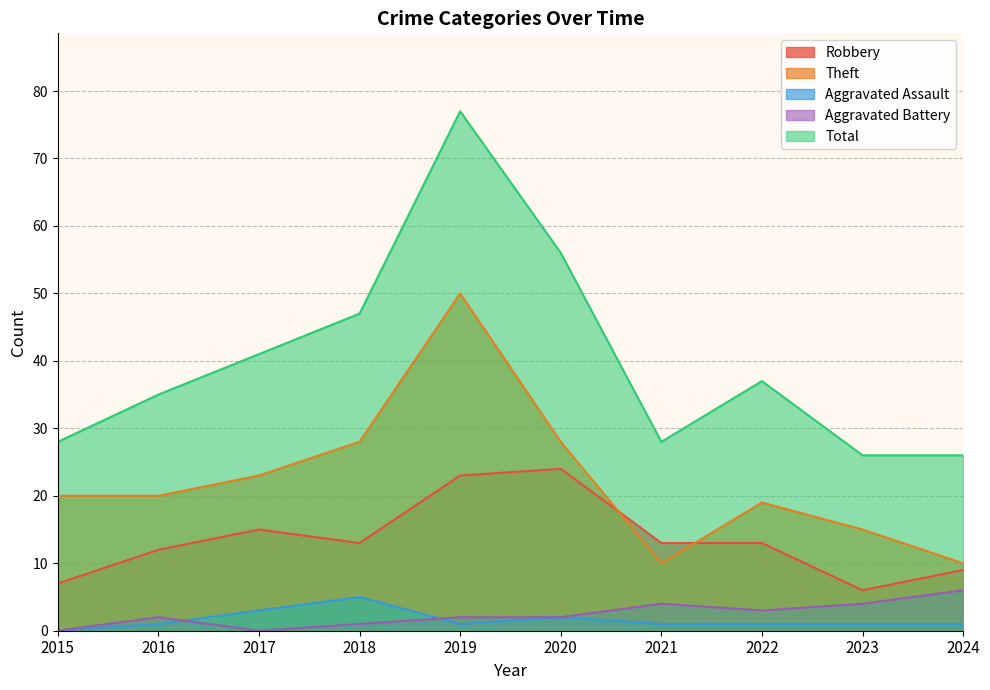

What value does the Aggravated Battery series have at 2019?

2